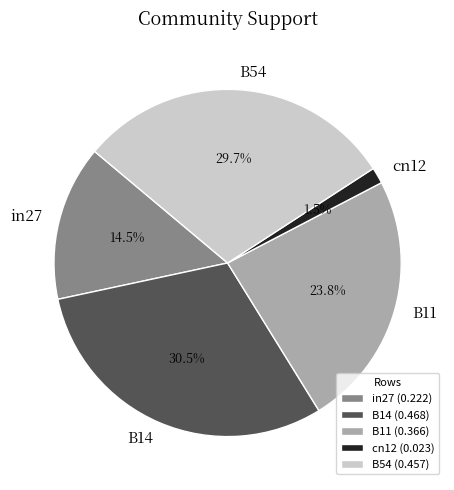

How many segments does this pie chart have?

5